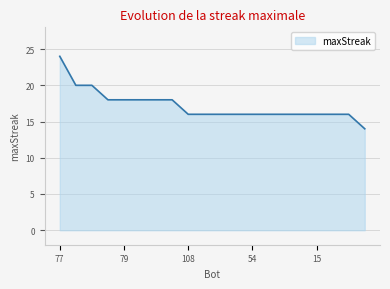

How many lines are shown in the chart?

1